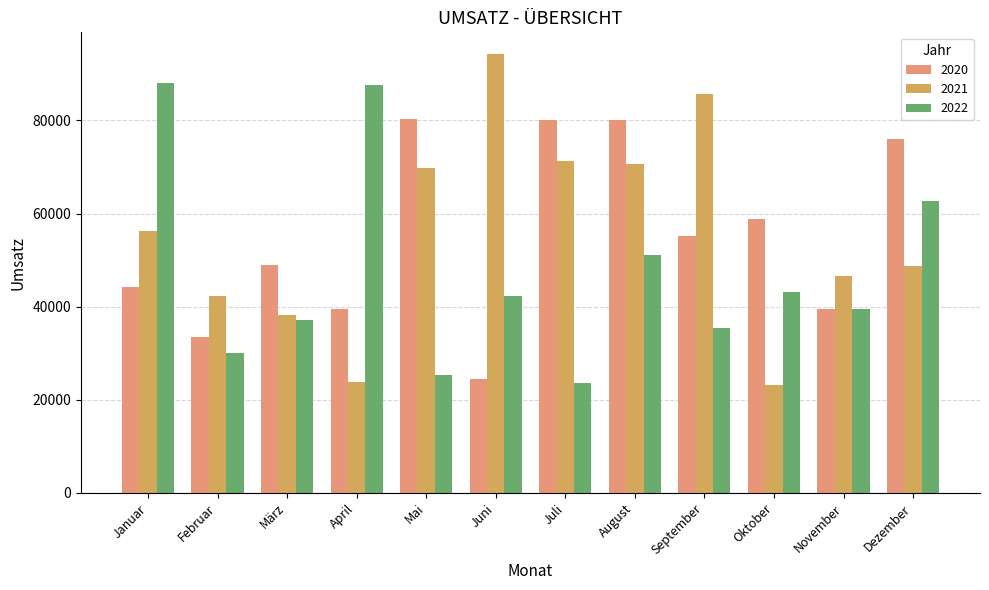

At which label is 2020 closest to 52480?

September